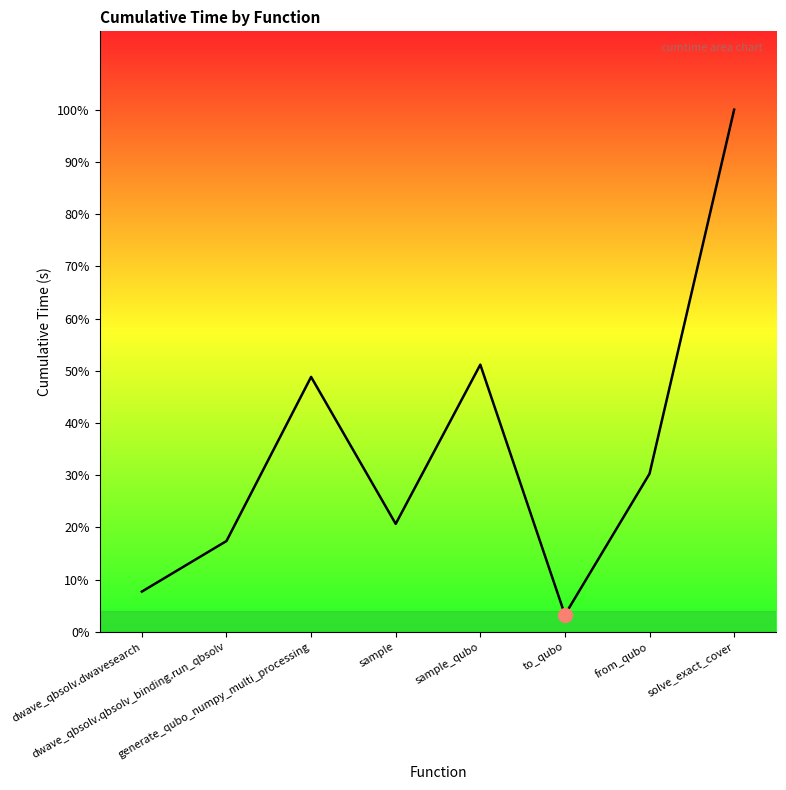

Does the chart have visible grid lines?

No